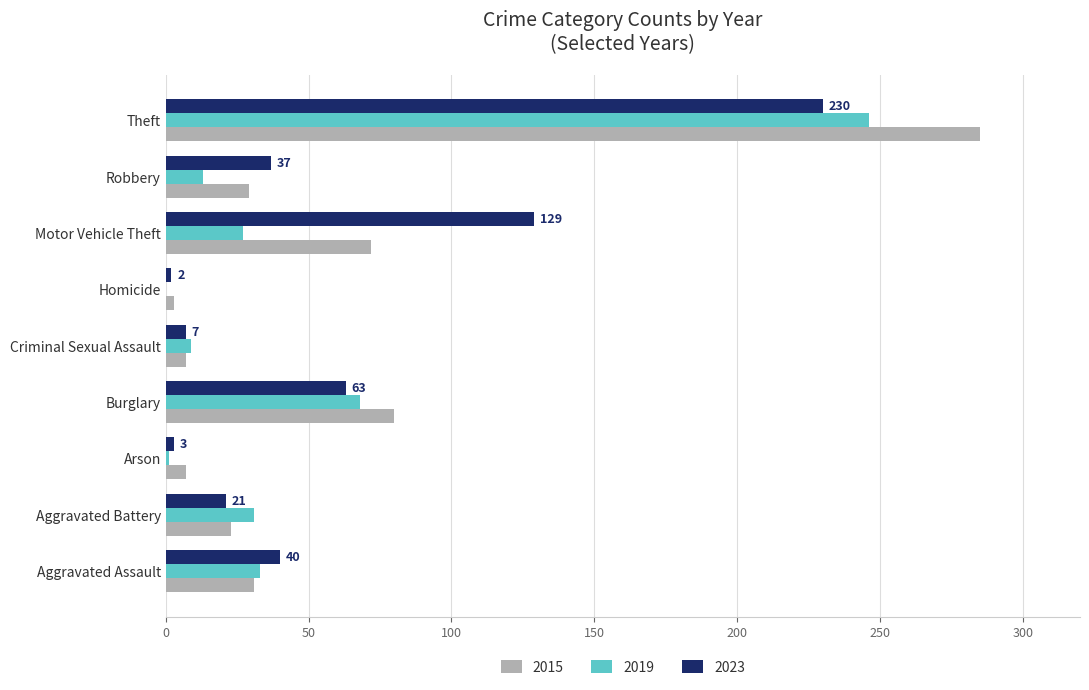

How many categories are shown in the chart?

9